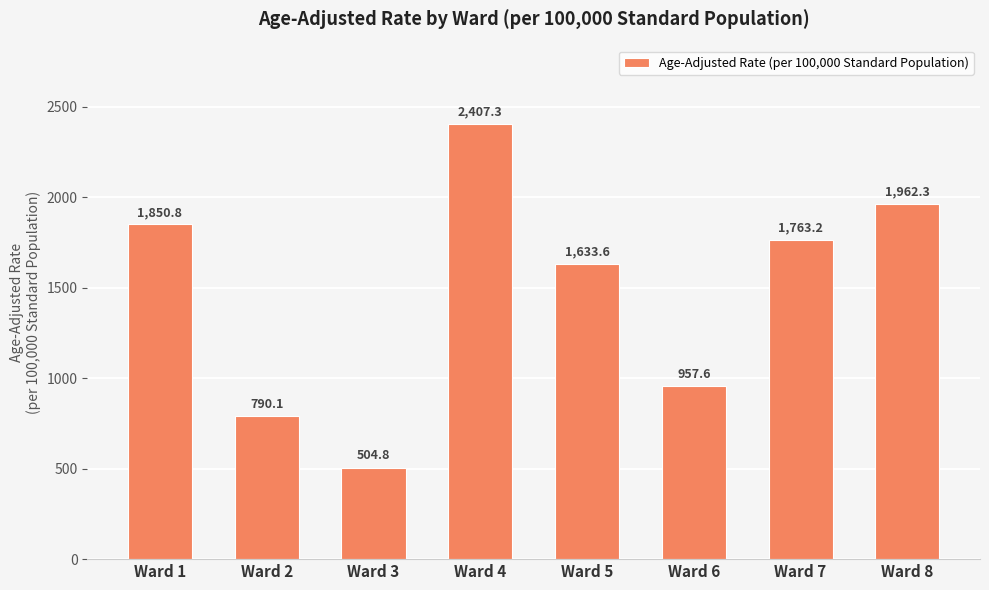

The value at Ward 8 is 1962.3. True or false?

True